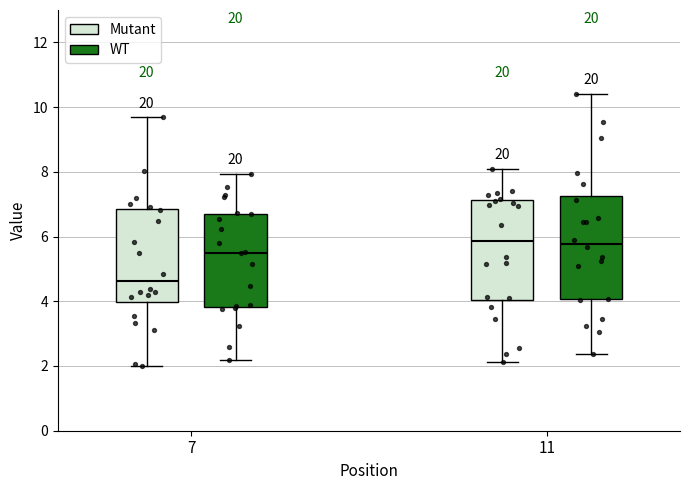

Reading left to right, read every box against the y-axis: the position of its median line, the range the box covers, and the ends of its whiskers. The values are not printed on the chart, so give them approximately, as read against the axis.

7 (Mutant): median 4.6, box 4.0 to 6.8, whiskers 2.0 to 9.6
7 (WT): median 5.6, box 3.8 to 6.8, whiskers 2.2 to 8.0
11 (Mutant): median 5.8, box 4.0 to 7.2, whiskers 2.2 to 8.0
11 (WT): median 5.8, box 4.0 to 7.2, whiskers 2.4 to 10.4